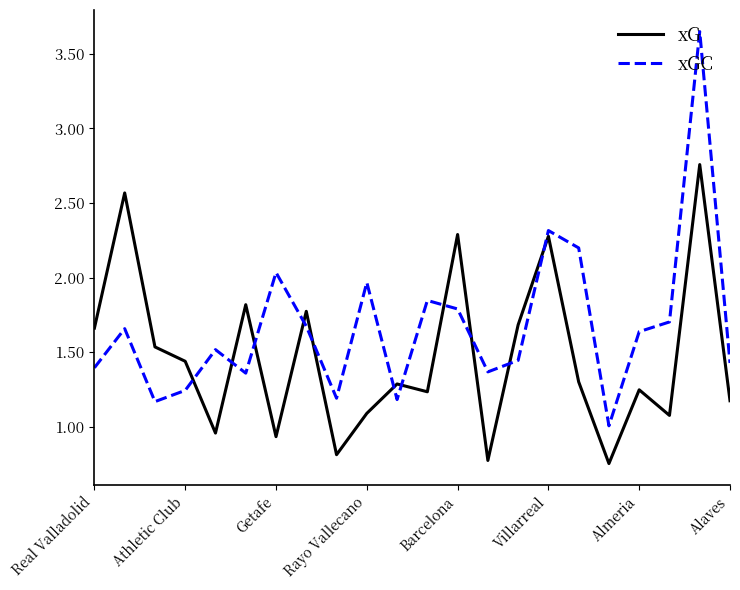

Which series has the widest spread of values?

xGC